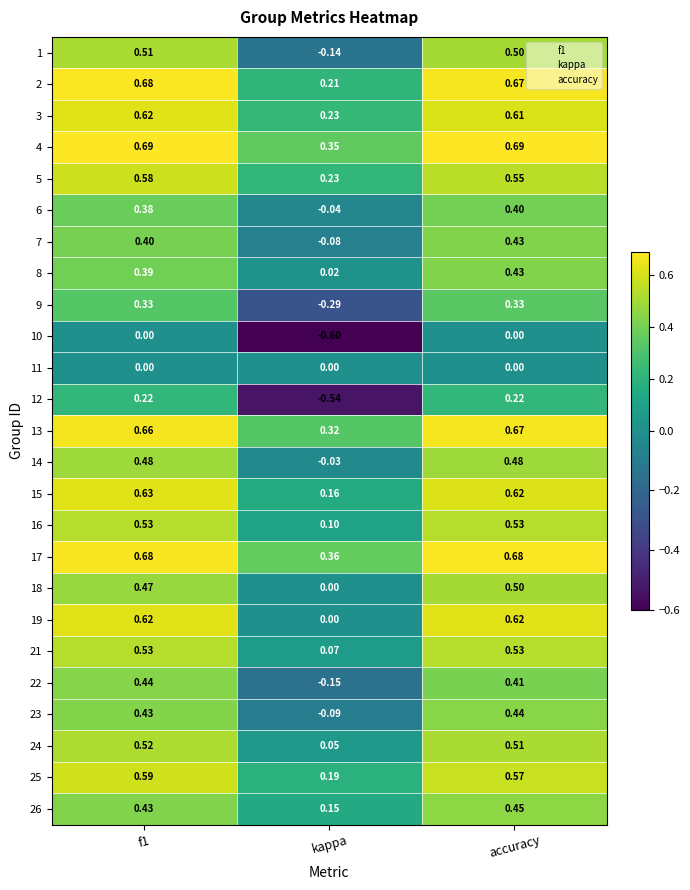

Which label corresponds to the smallest value in the chart?

kappa